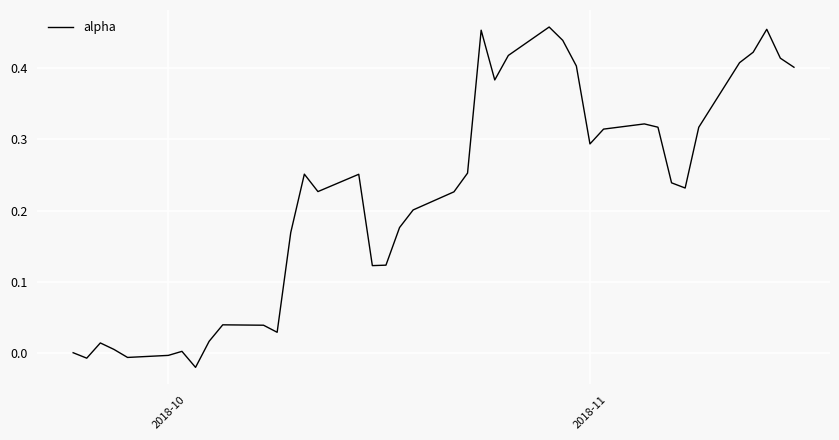

How many lines are shown in the chart?

1